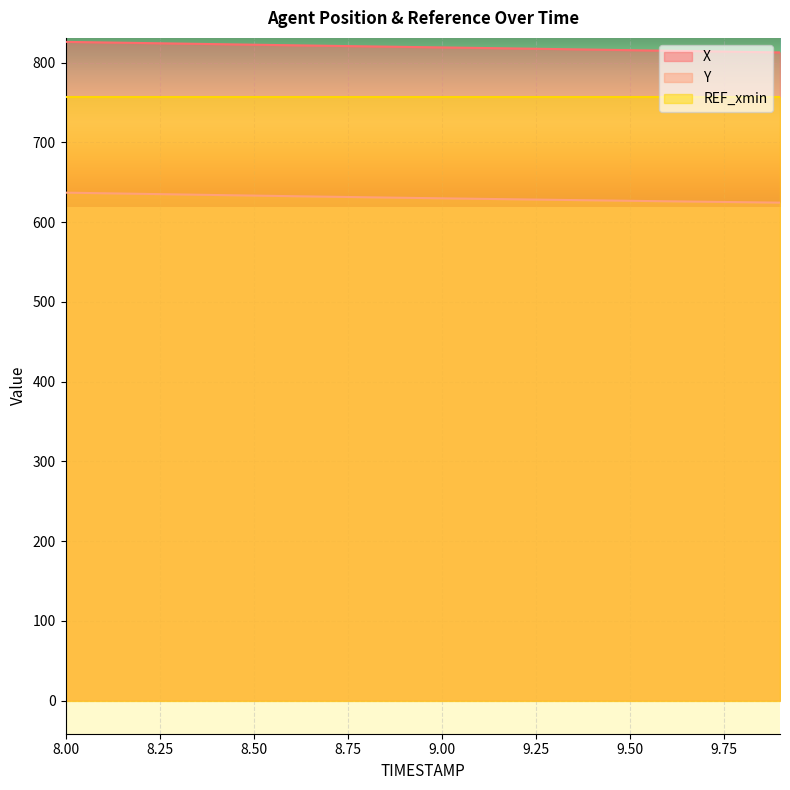

True or false: X has more than 2 interior local peaks.

False